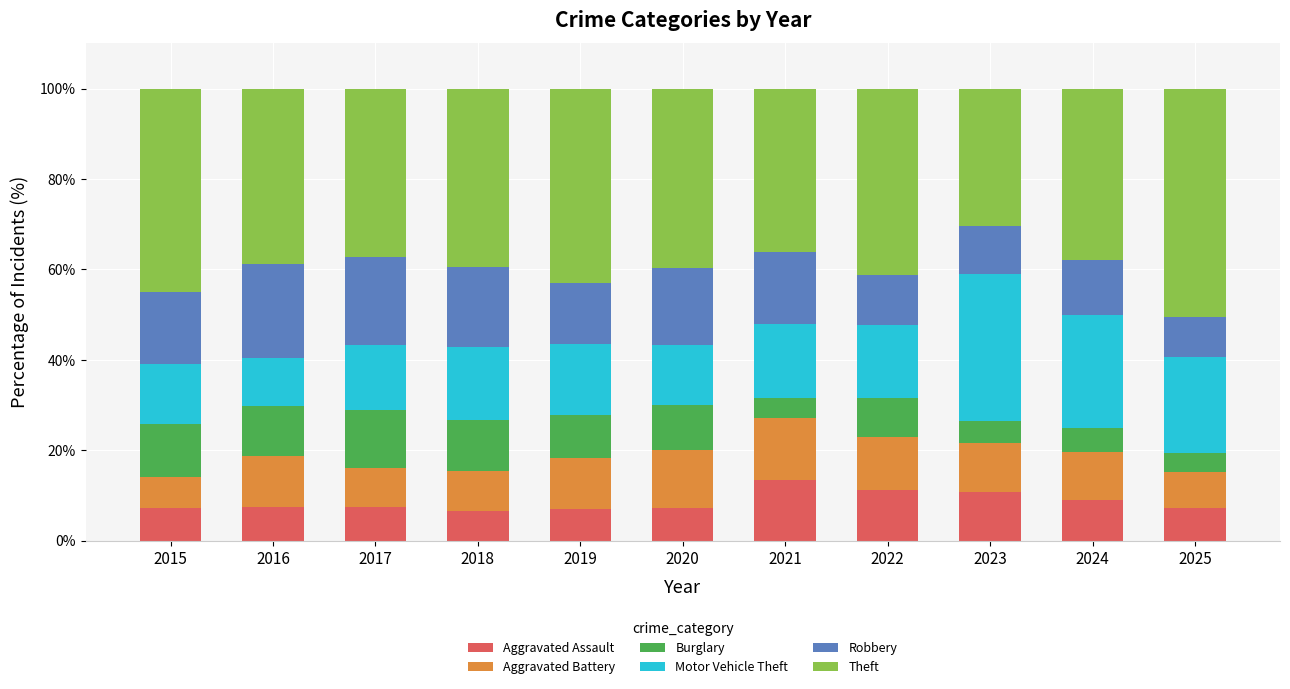

What is the total value across all series at 2020?

100.0